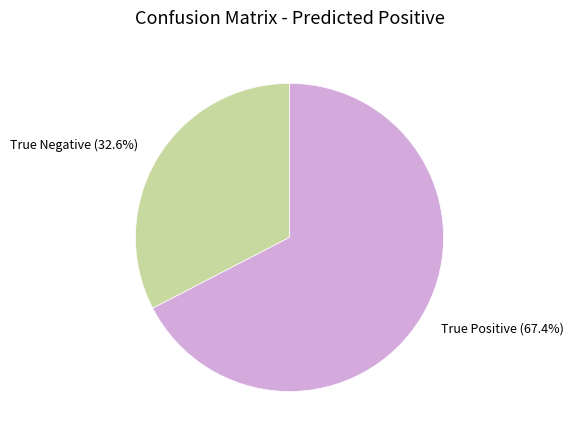

How many segments does this pie chart have?

2